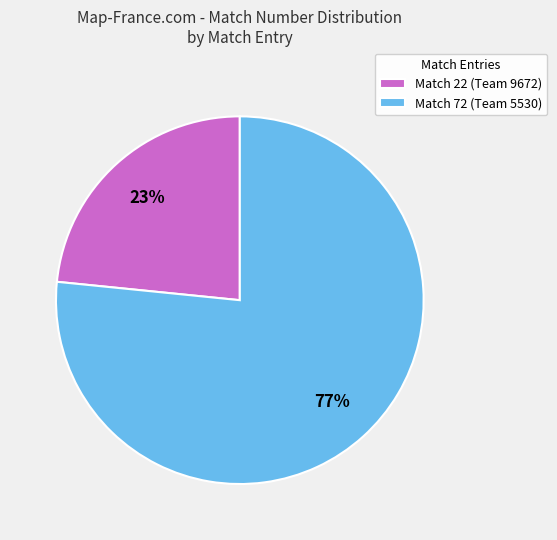

How many segments does this pie chart have?

2